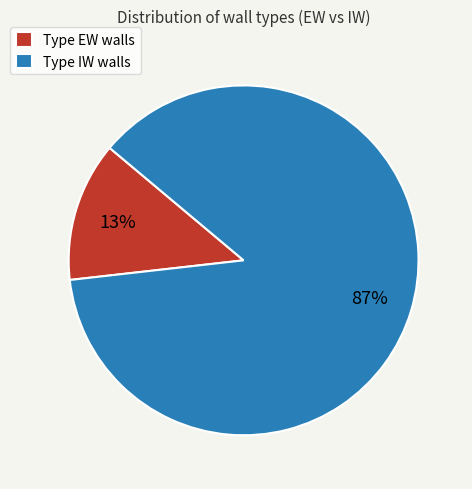

Is it true that Type IW walls is 75% of the pie?

False